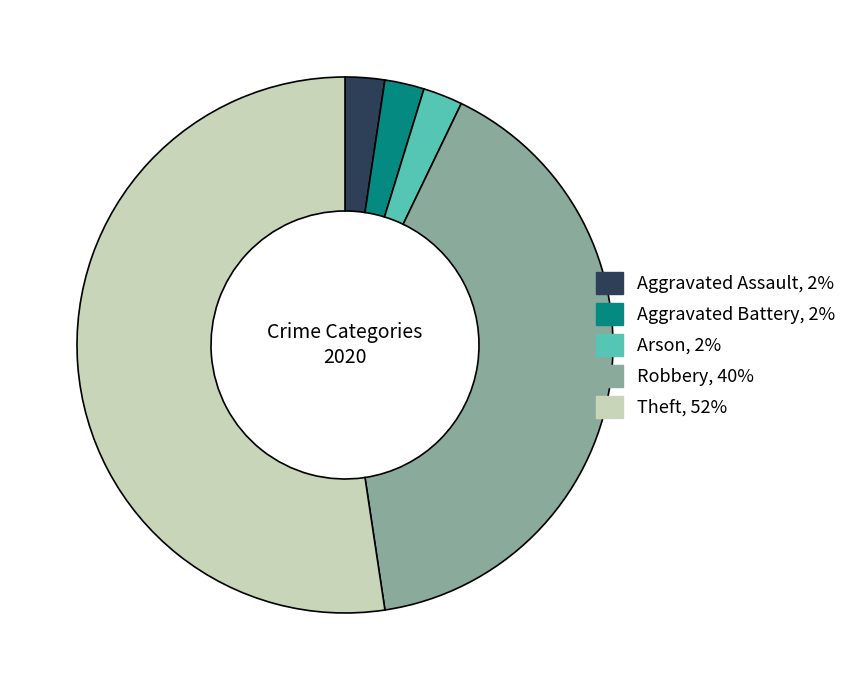

The Aggravated Assault slice represents 2% of the pie. True or false?

True